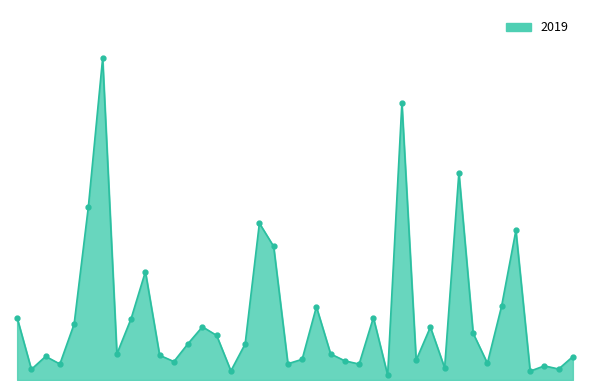

What is the label of the 1st point from the right?

Hermosa